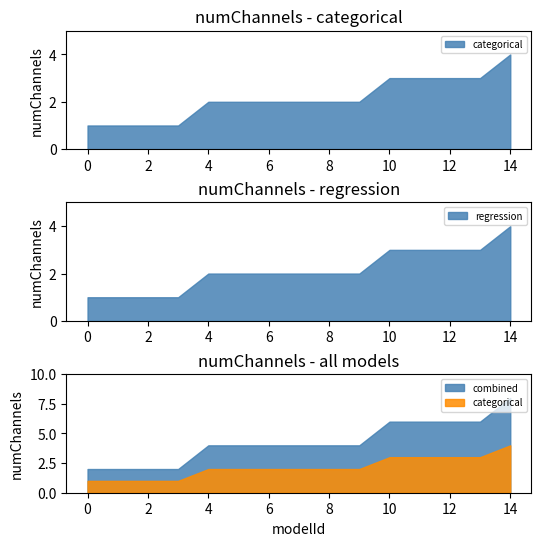

Which series has the widest spread of values?

categorical